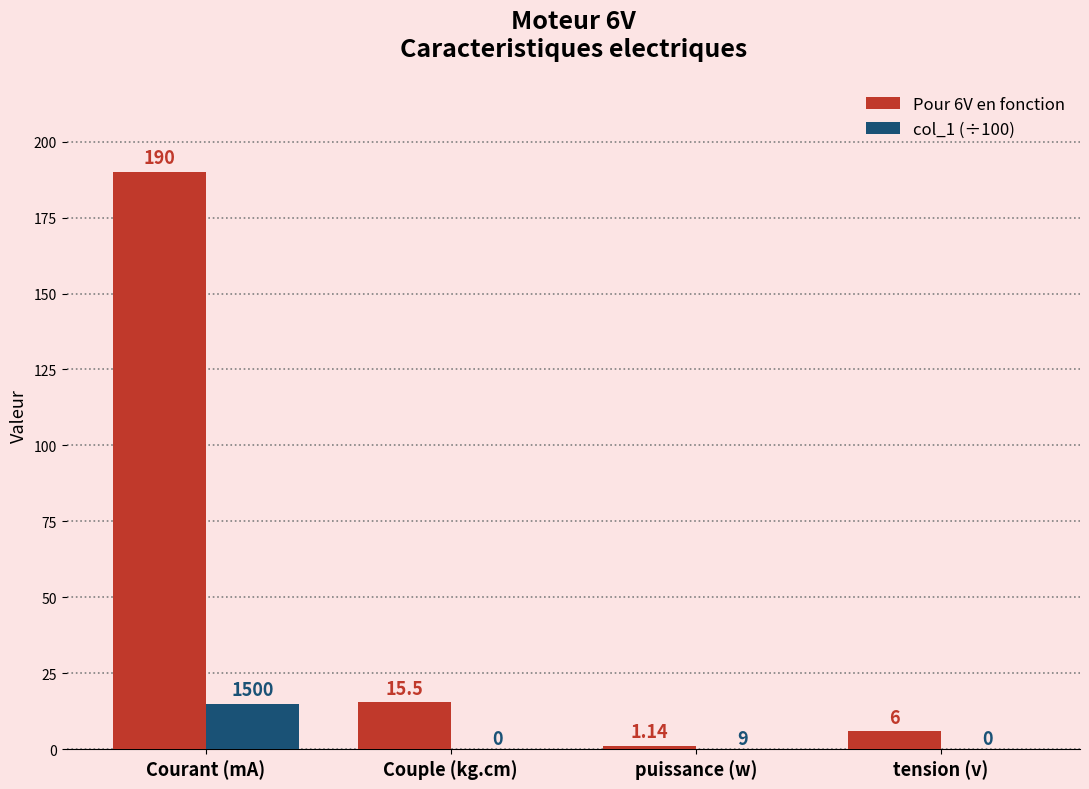

Between Courant (mA) and puissance (w), which series saw the biggest shift?

Pour 6V en fonction